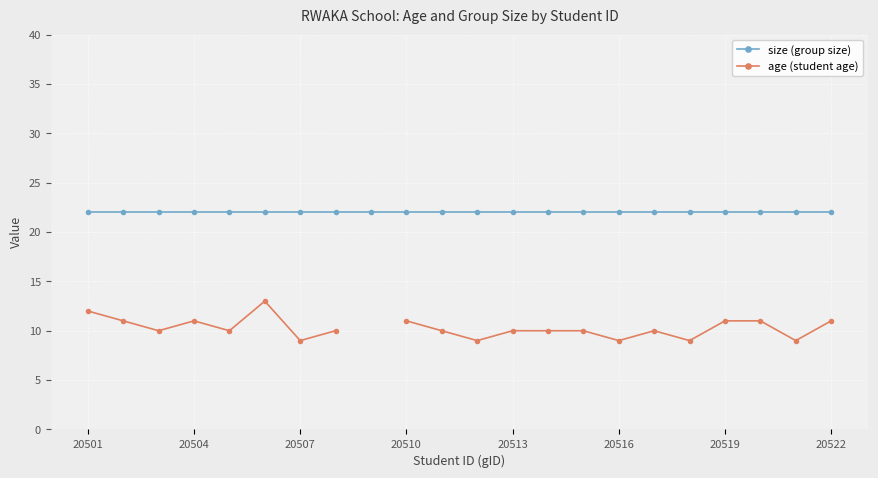

What is the value of the age (student age) point at the 21st from the left?

9.0